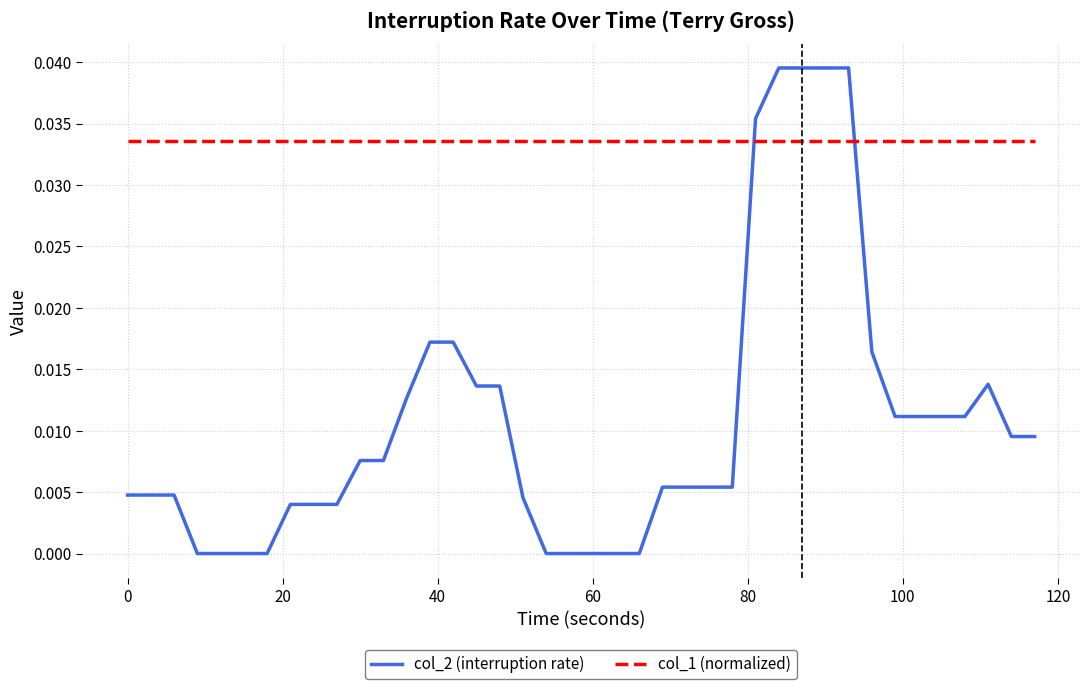

Which series has the largest range (max minus min)?

col_2 (interruption rate)